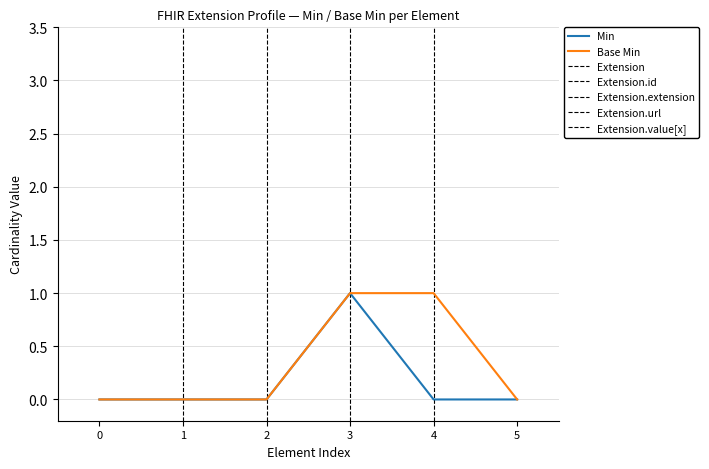

Reading right to left, transcribe all the data shown in this chart.

Min: 0	0	1	0	0	0
Base Min: 0	1	1	0	0	0